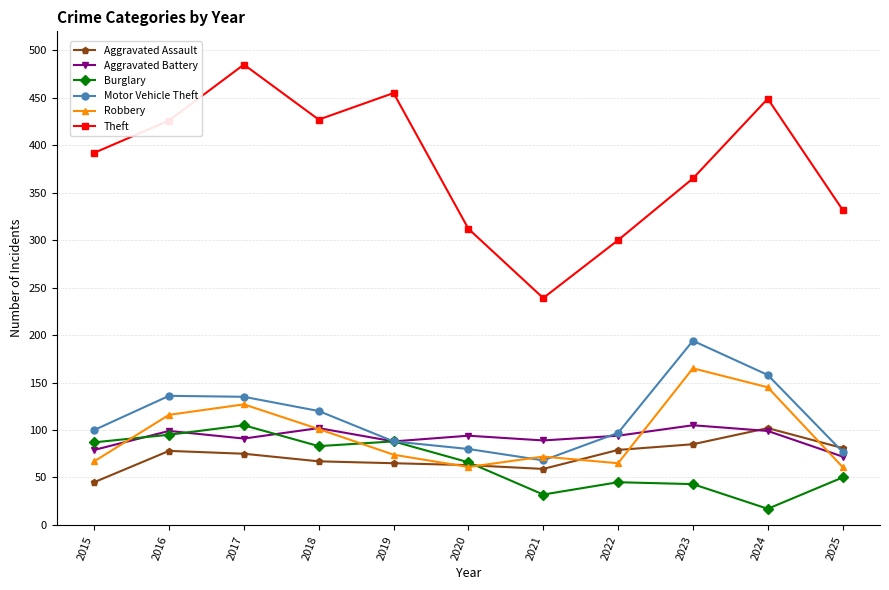

Which series has the widest spread of values?

Theft